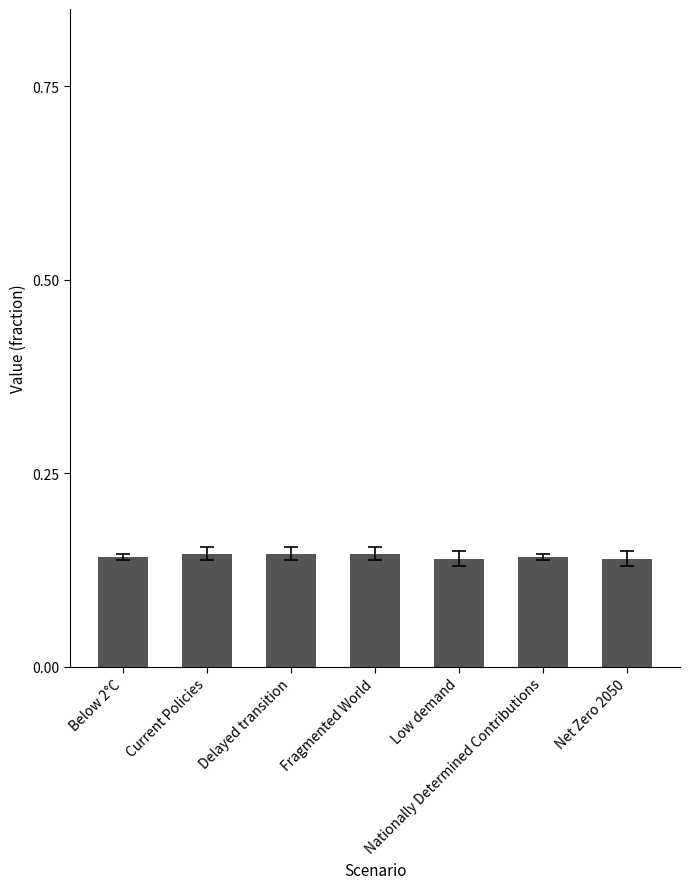

What is the sum of all values?

1.0